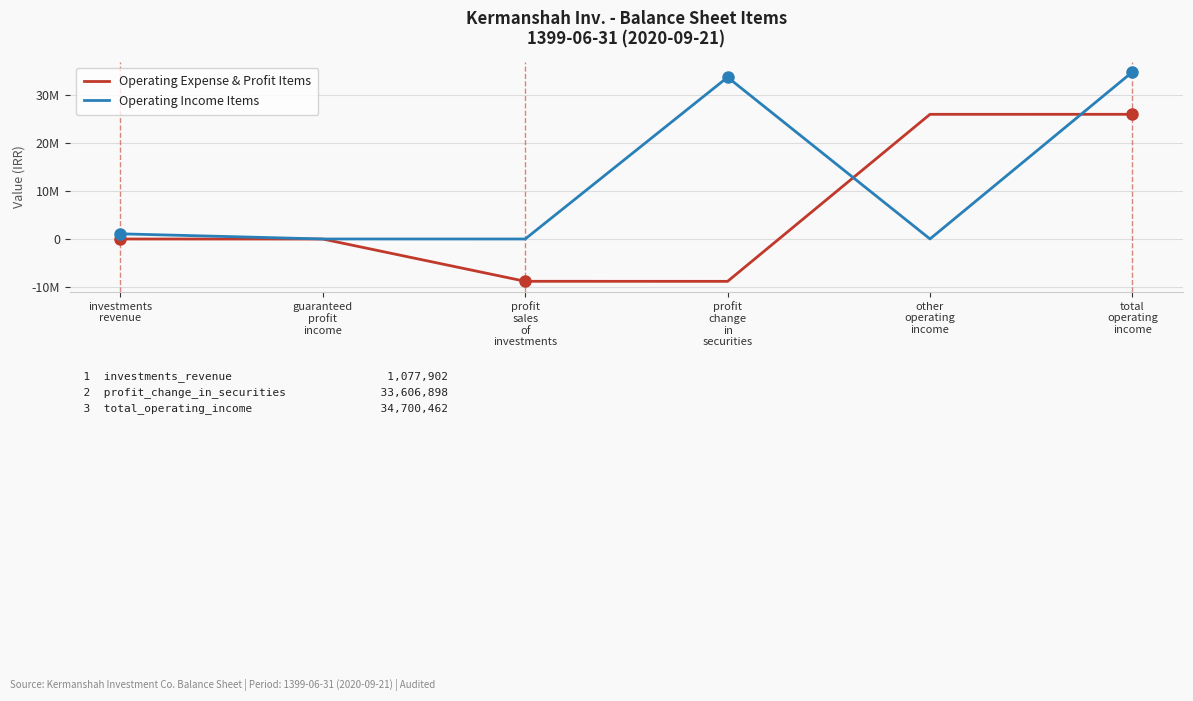

Reading left to right, what are all the values shown in this chart?

Operating Expense & Profit Items: 0	-9454	-8788336	-8797790	25902672	25904431
Operating Income Items: 1077902	4177	520	33606898	10965	34700462